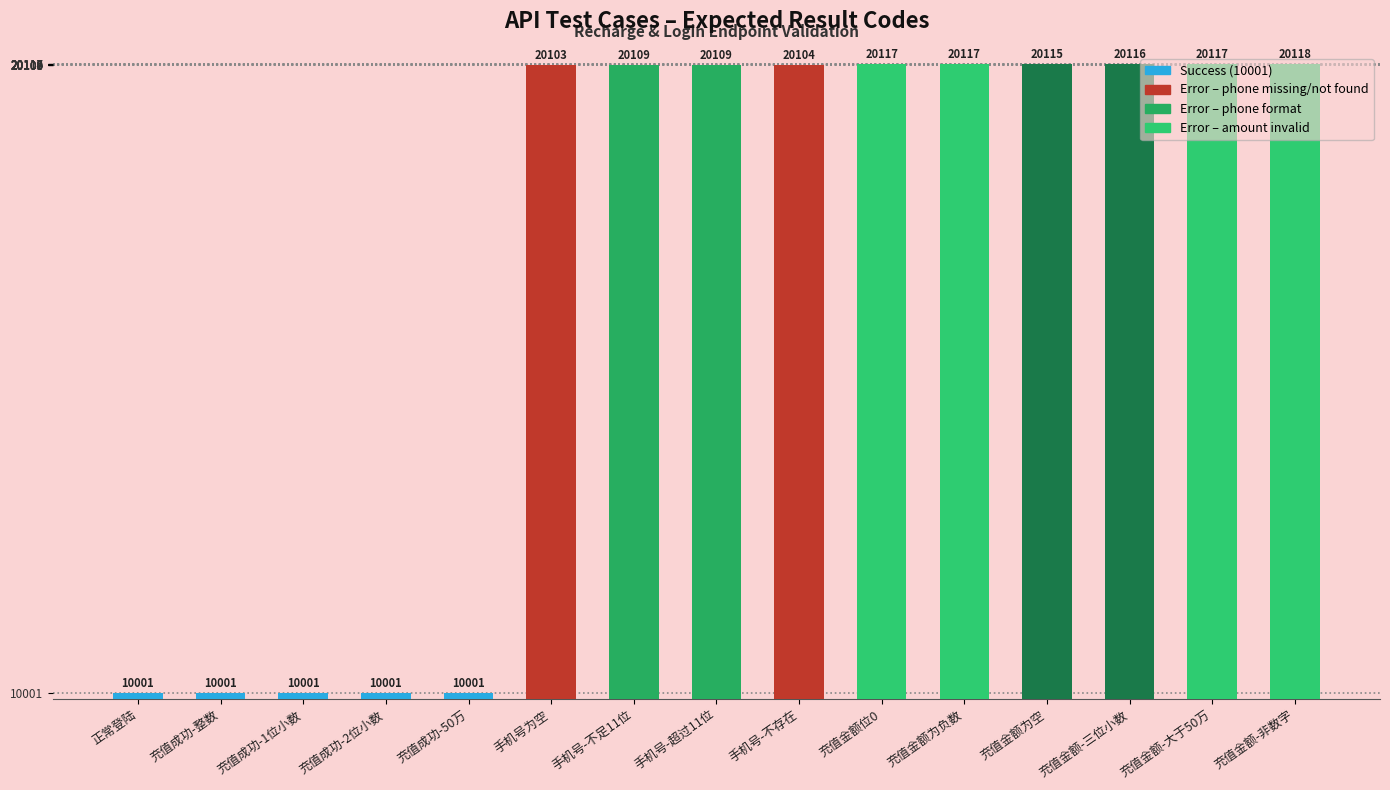

What position from the right is 手机号-不存在?

7